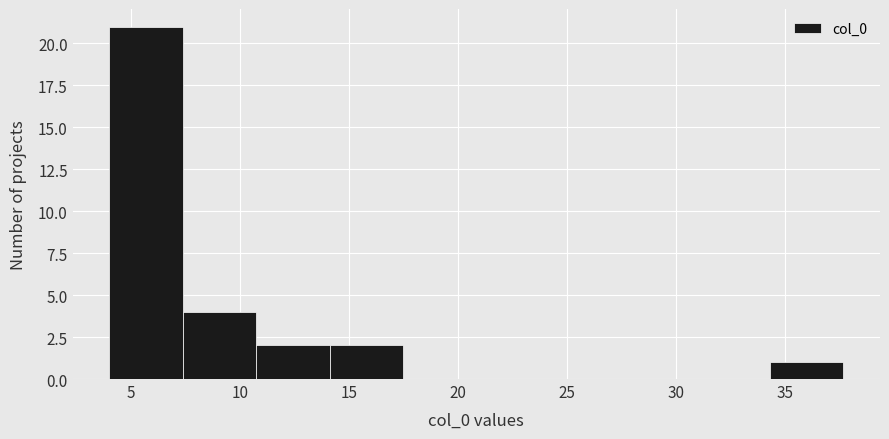

Reading left to right, transcribe this chart: for each bar, give the range it covers on the x-axis and its height. Neither the bar edges nor the heights are printed on the chart, so give them approximately, as read against the axes.

4.0 to 7.5: 21
7.5 to 10.5: 4
10.5 to 14.0: 2
14.0 to 17.5: 2
17.5 to 21.0: 0
21.0 to 24.0: 0
24.0 to 27.5: 0
27.5 to 31.0: 0
31.0 to 34.5: 0
34.5 to 37.5: 1